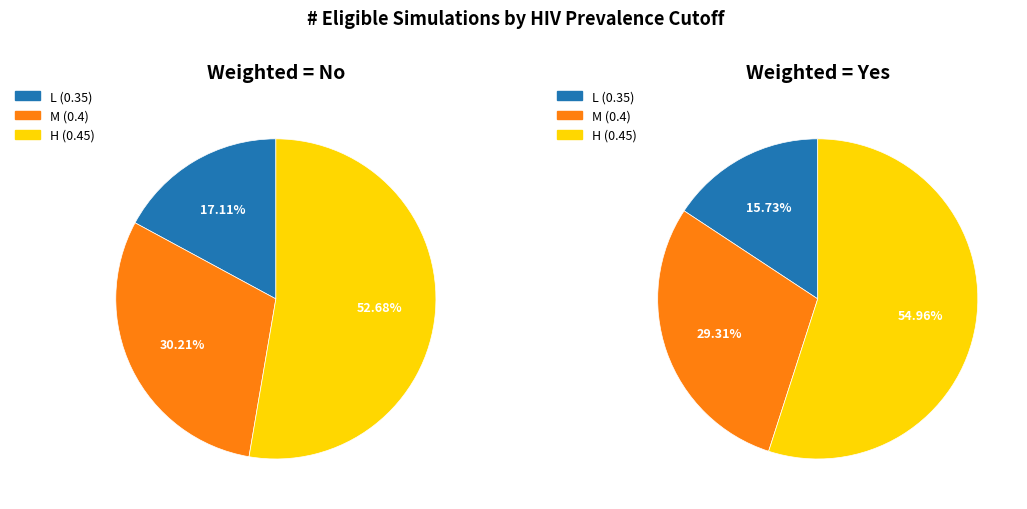

Which category accounts for the majority?

H (0.45)